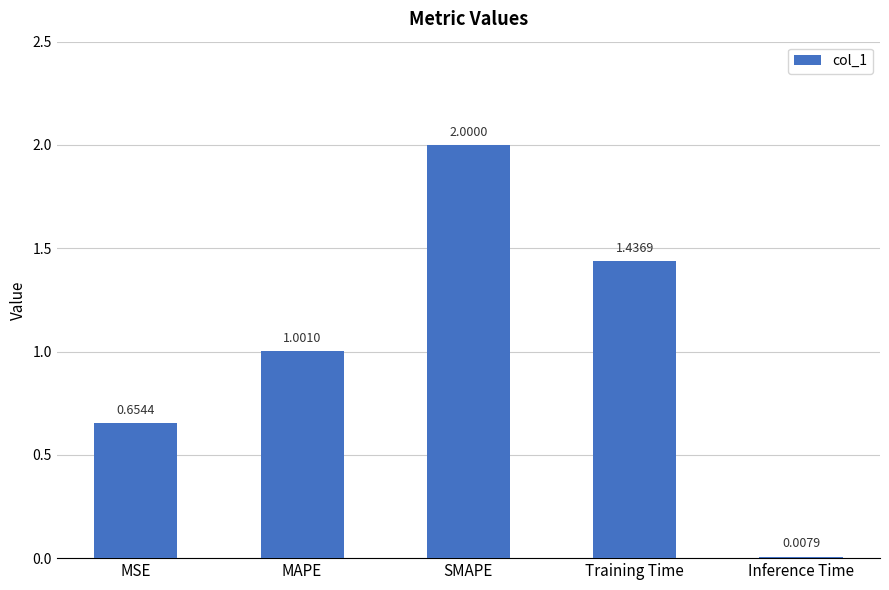

Which category has the highest value across all series?

SMAPE